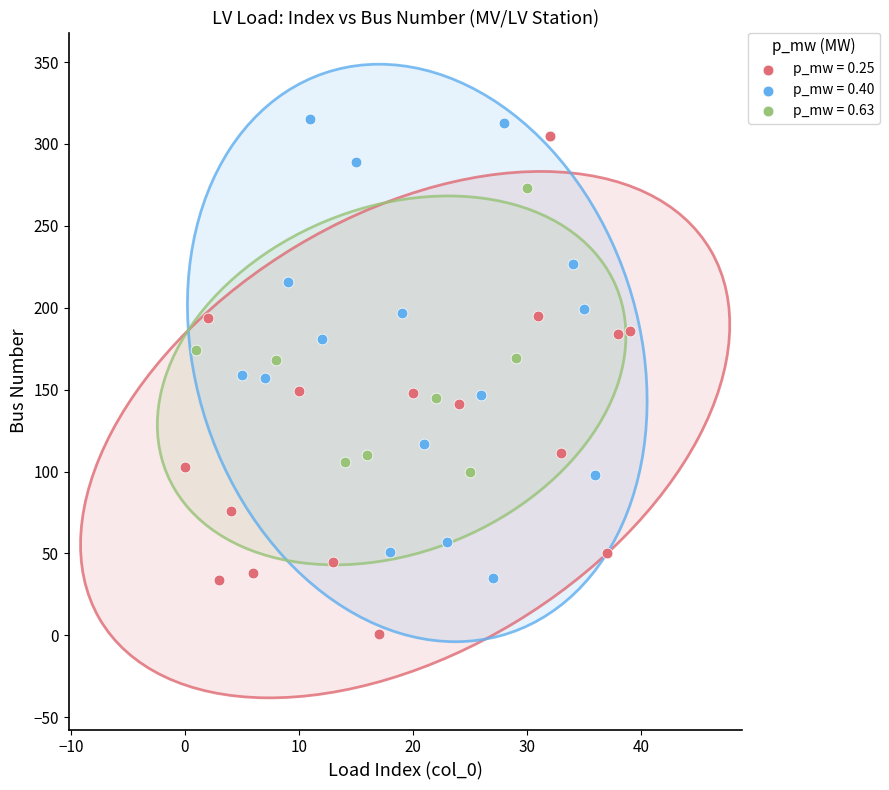

What are all the series names shown in the legend?

p_mw = 0.25, p_mw = 0.40, p_mw = 0.63